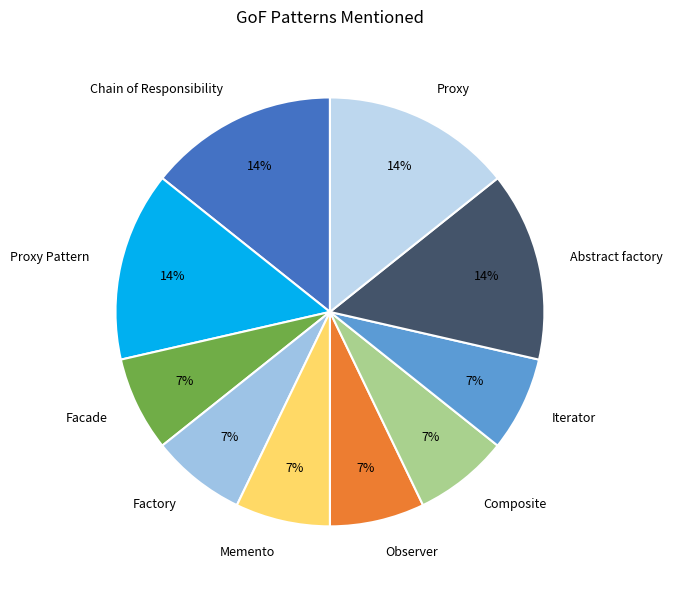

To the nearest percent, what is the difference between the largest and smallest slice percentages?

7%